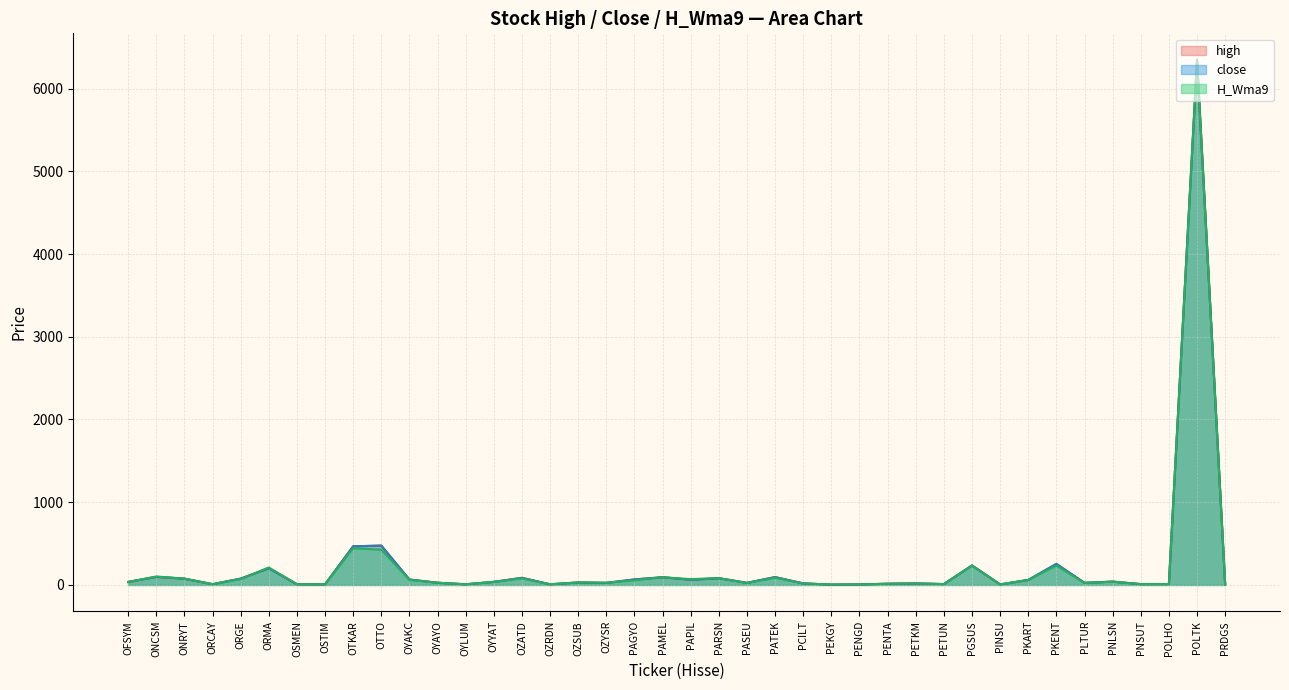

Where is the first local minimum for H_Wma9?

ORCAY